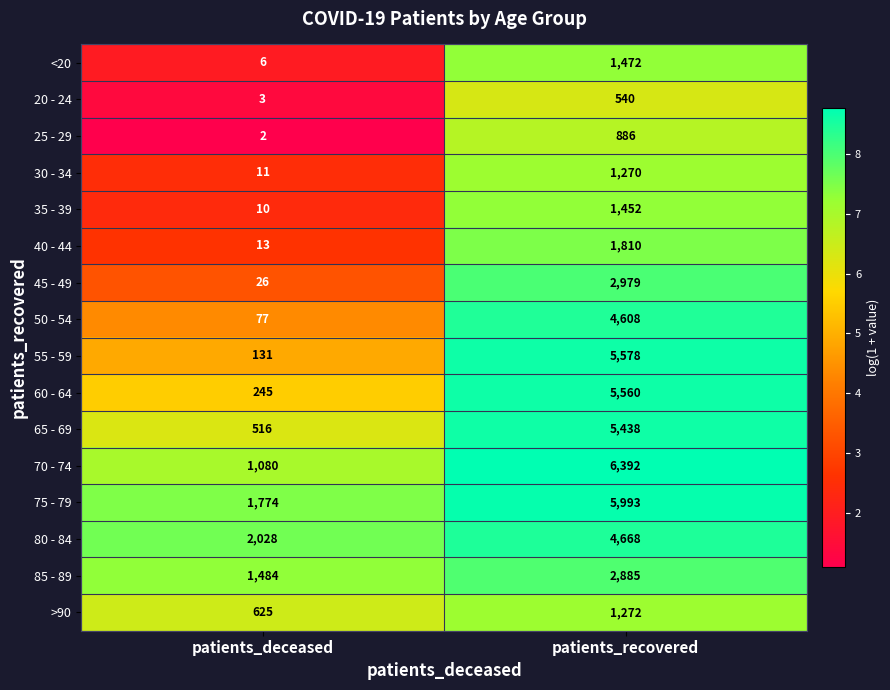

Between patients_deceased and patients_recovered, which series saw the biggest shift?

55 - 59